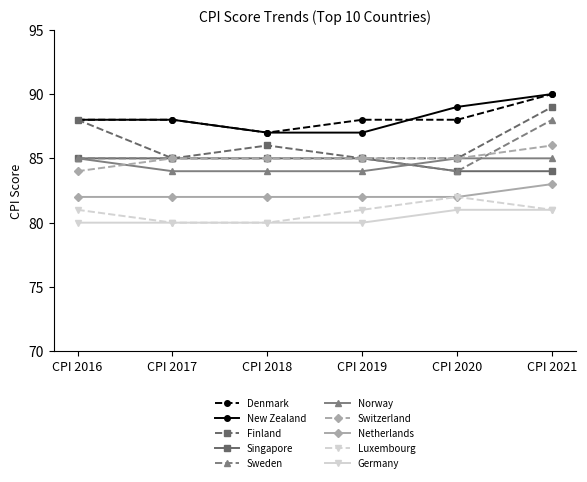

The New Zealand series shows 88 at CPI 2016. True or false?

True